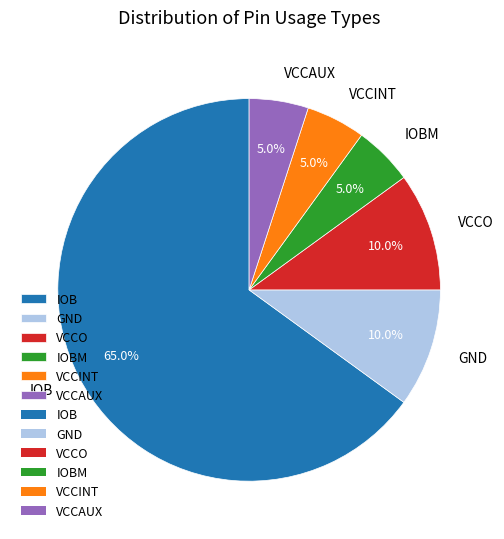

To the nearest percent, what portion does VCCO represent?

10%